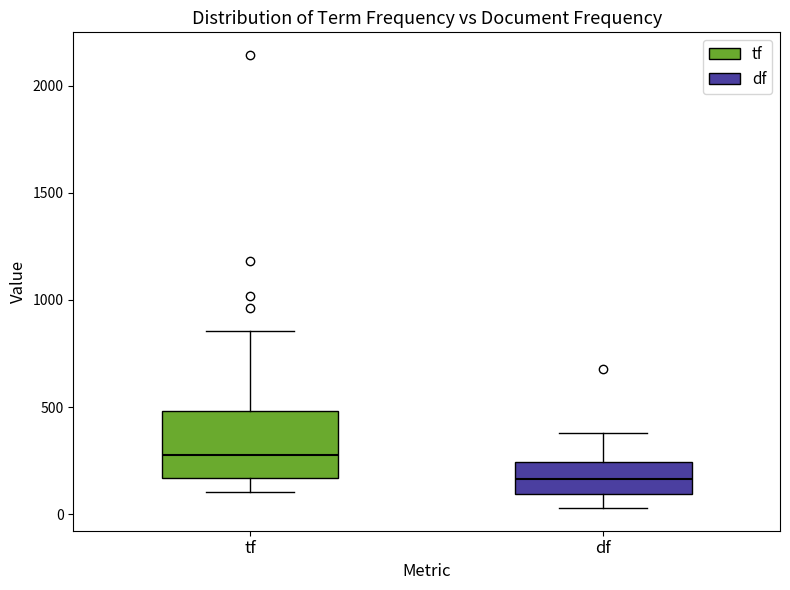

Reading left to right, read every box against the y-axis: the position of its median line, the range the box covers, and the ends of its whiskers. The values are not printed on the chart, so give them approximately, as read against the axis.

tf: median 300, box 150 to 500, whiskers 100 to 850
df: median 150, box 100 to 250, whiskers 50 to 400